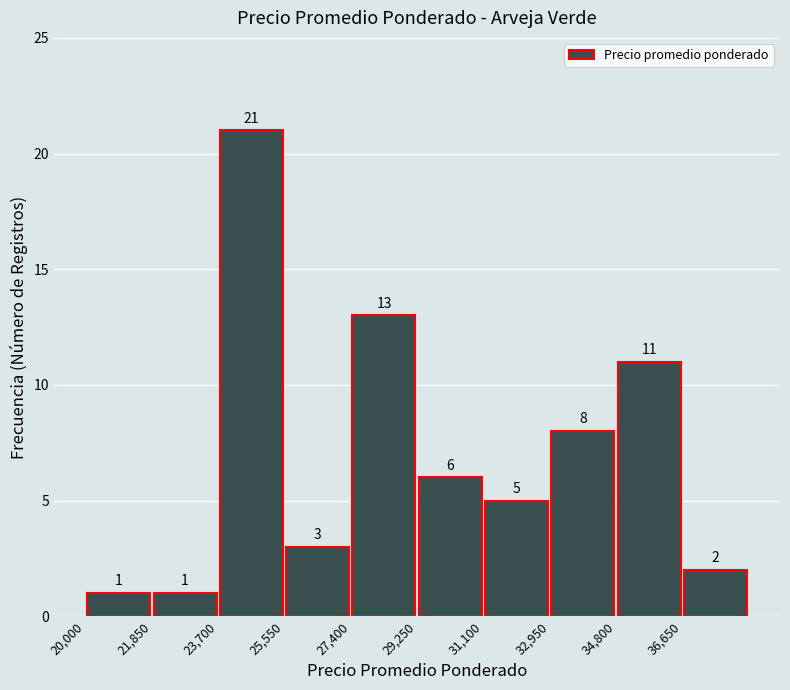

How tall is the bar that spans 36650 to 38500 on the x-axis? The bar edges are not printed on the chart, so give them approximately, as read against the axis.

2